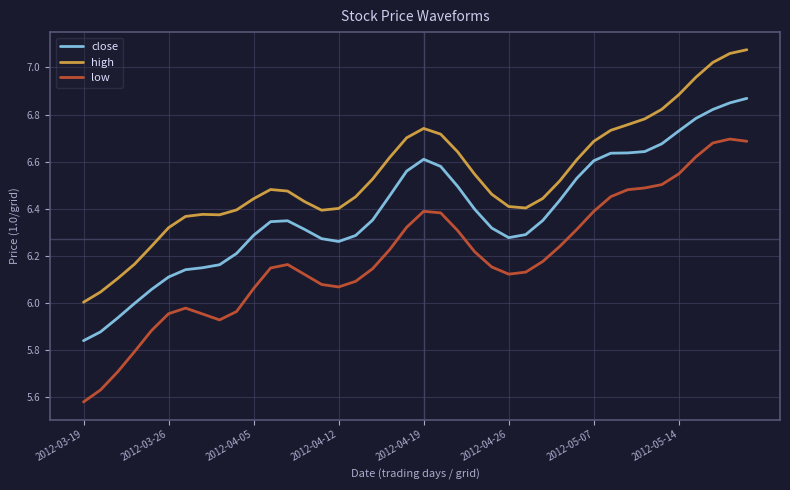

True or false: high and low cross at least once.

False